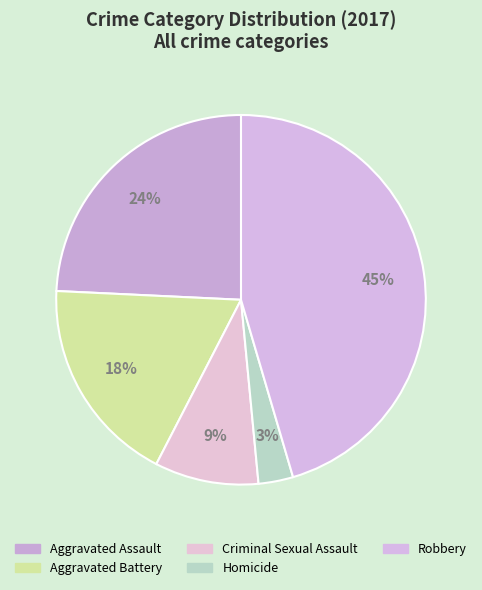

True or false: Aggravated Assault accounts for 36% of the total.

False